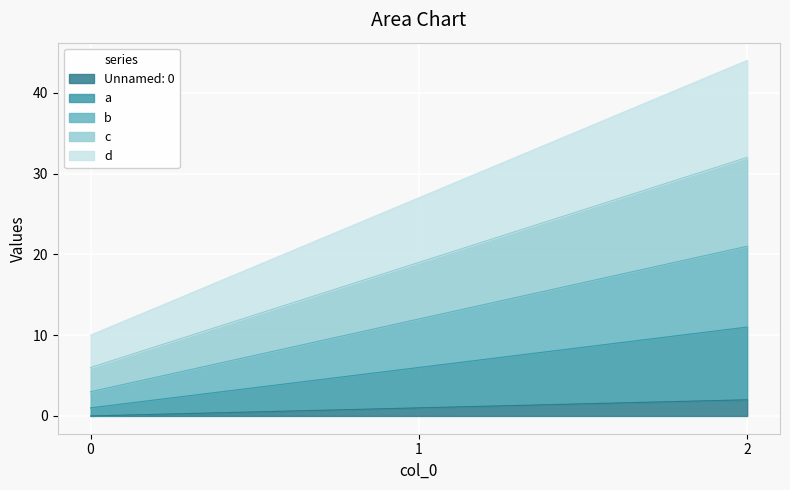

How many series are shown in this chart?

5